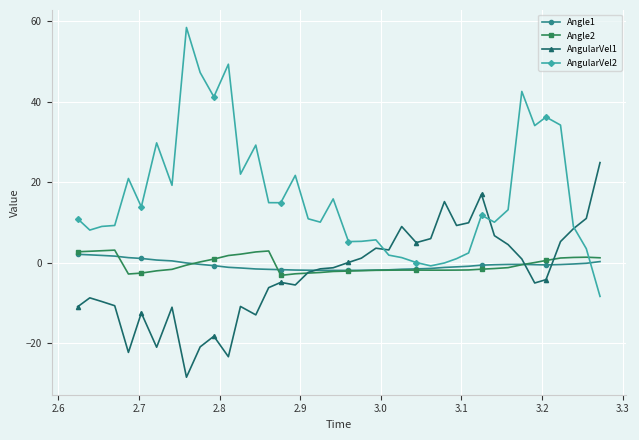

What is the minimum value shown in the chart?

-28.4